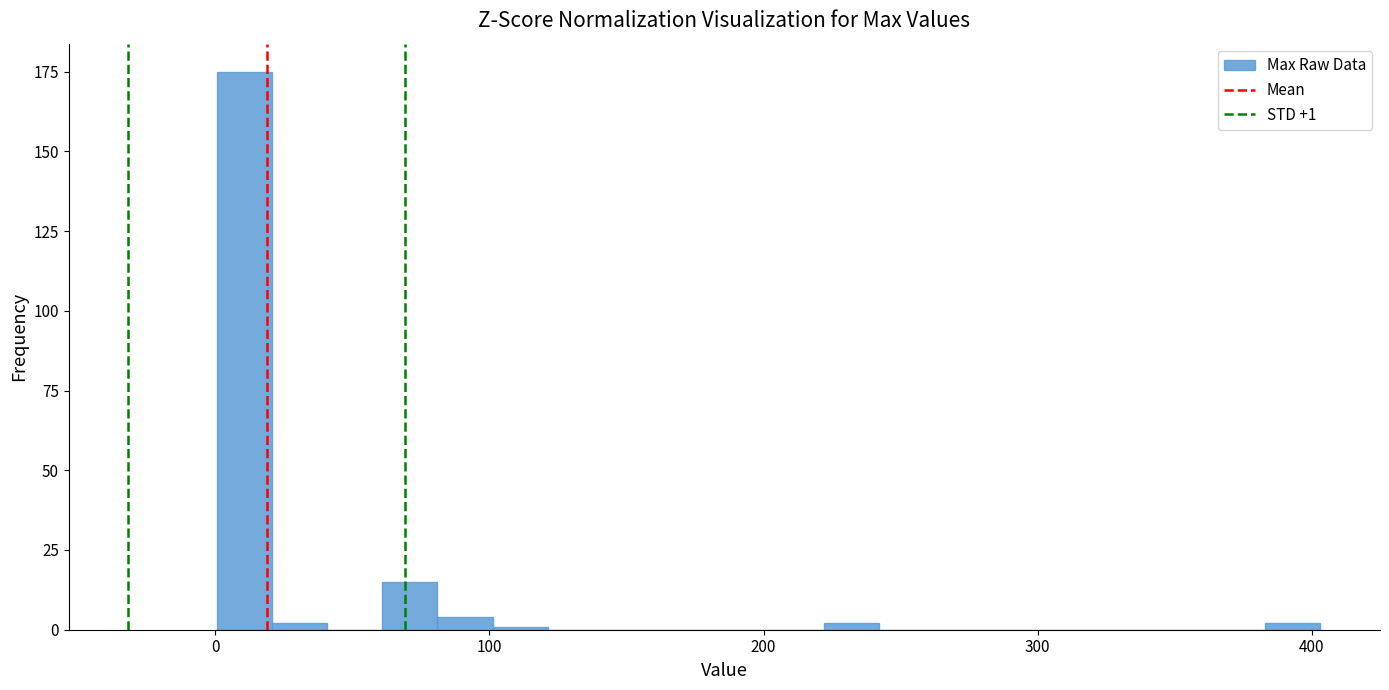

Around what value on the x-axis is the tallest bar? Give the approximate position of its centre, as read against the axis.

10